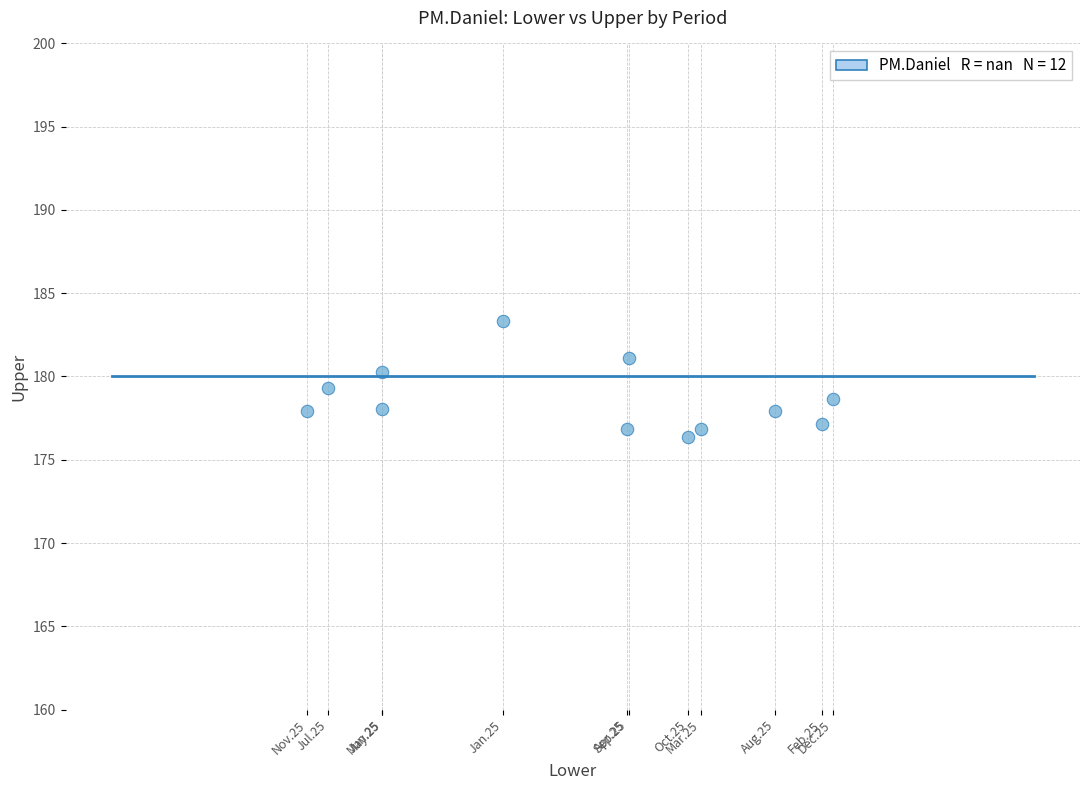

What is the range of Y values (max minus min)?

6.9